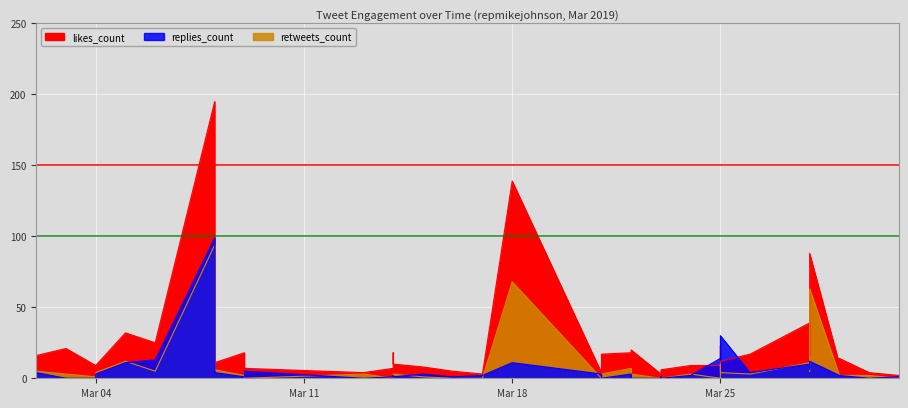

Reading left to right, transcribe all the data shown in this chart.

likes_count: 15	16	21	9	9	32	25	195	11	18	7	4	7	18	10	8	5	3	139	4	17	18	20	3	2	6	9	9	23	12	17	39	16	88	10	14	4	2
retweets_count: 5	5	3	1	4	12	5	94	6	2	0	3	0	1	3	1	0	0	68	0	3	7	3	0	0	0	3	0	10	4	3	11	5	63	2	2	2	0
replies_count: 1	4	0	0	3	11	13	99	4	1	5	0	1	2	1	3	1	2	11	3	0	3	0	0	1	0	2	14	13	30	4	10	6	12	2	2	0	1